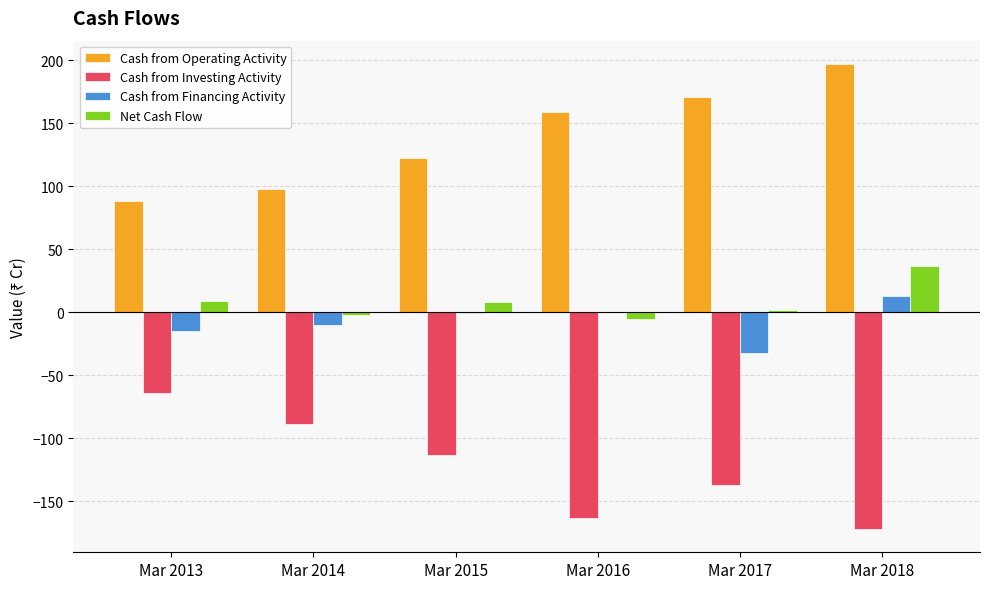

What is the sum of all Net Cash Flow values?

49